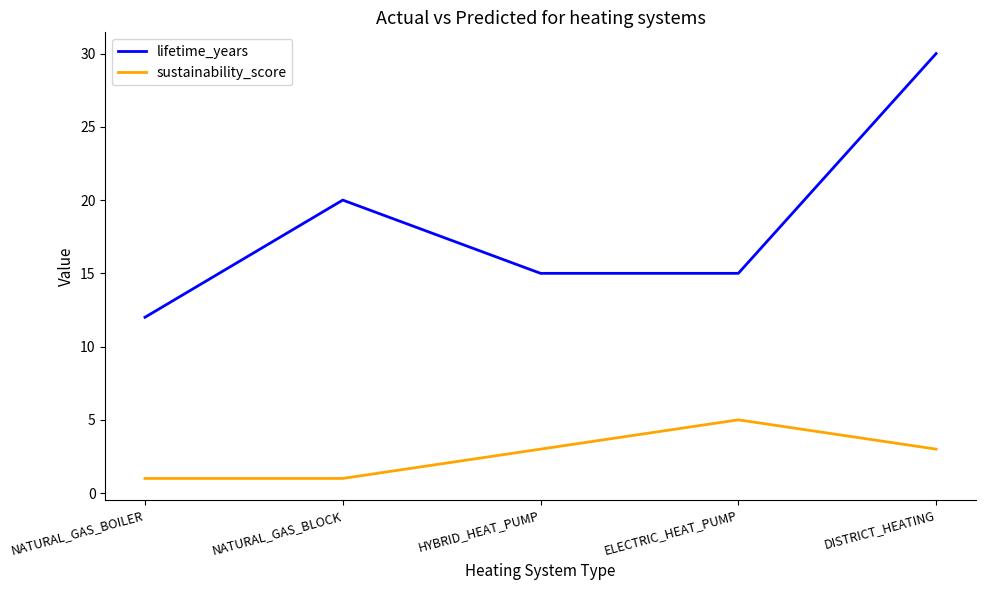

What are all the series names shown in the legend?

lifetime_years, sustainability_score